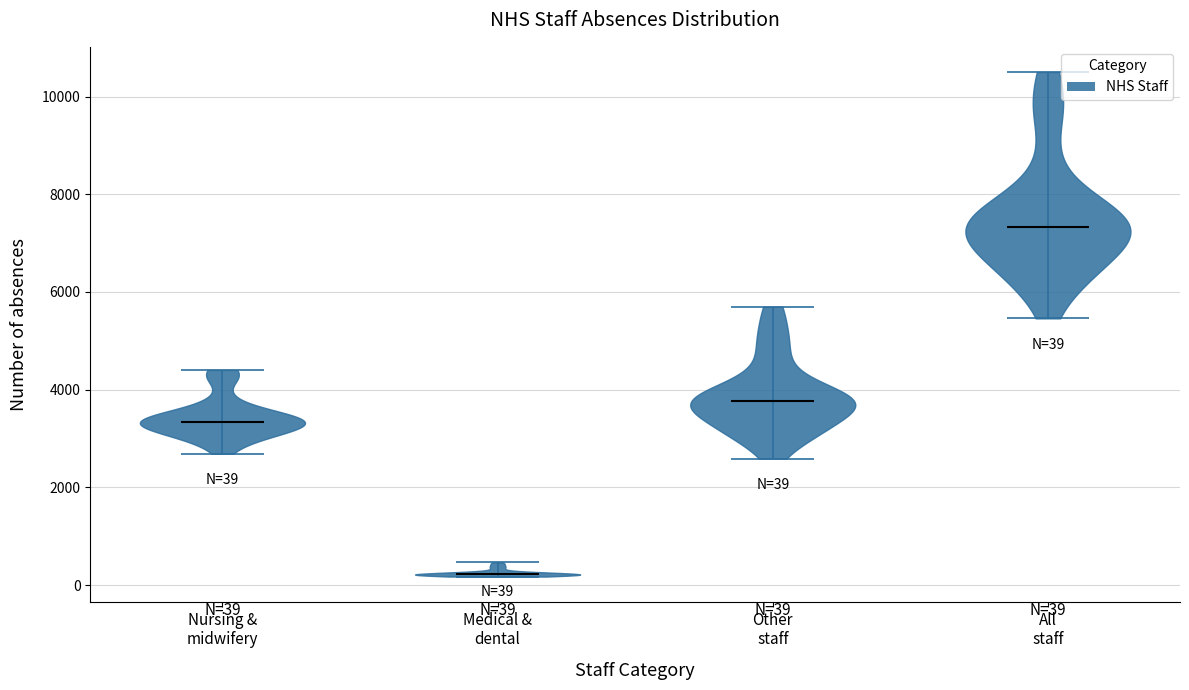

Which violin has the highest median line?

All staff